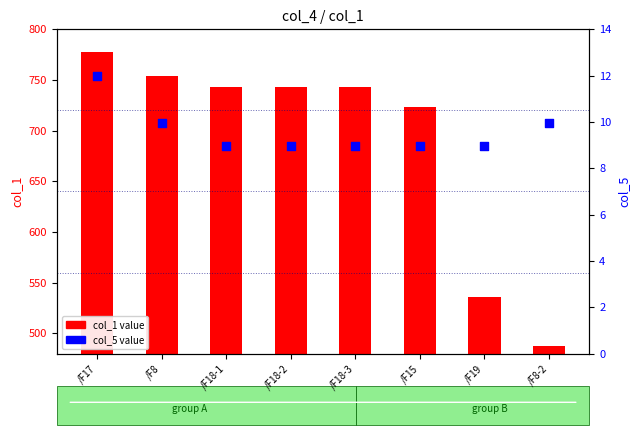

What are all the series names shown in the legend?

col_1 value, col_5 value